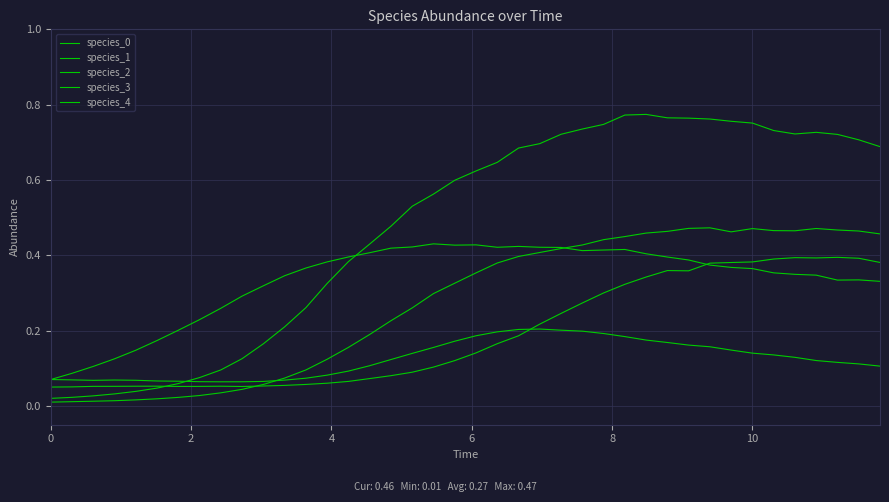

What is the maximum value for species_4?

0.4